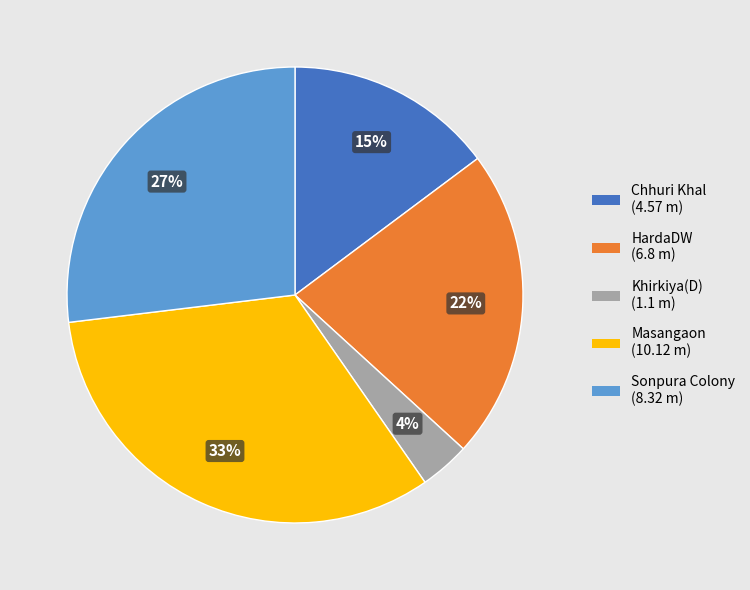

To the nearest percent, what percentage of the pie is HardaDW?

22%